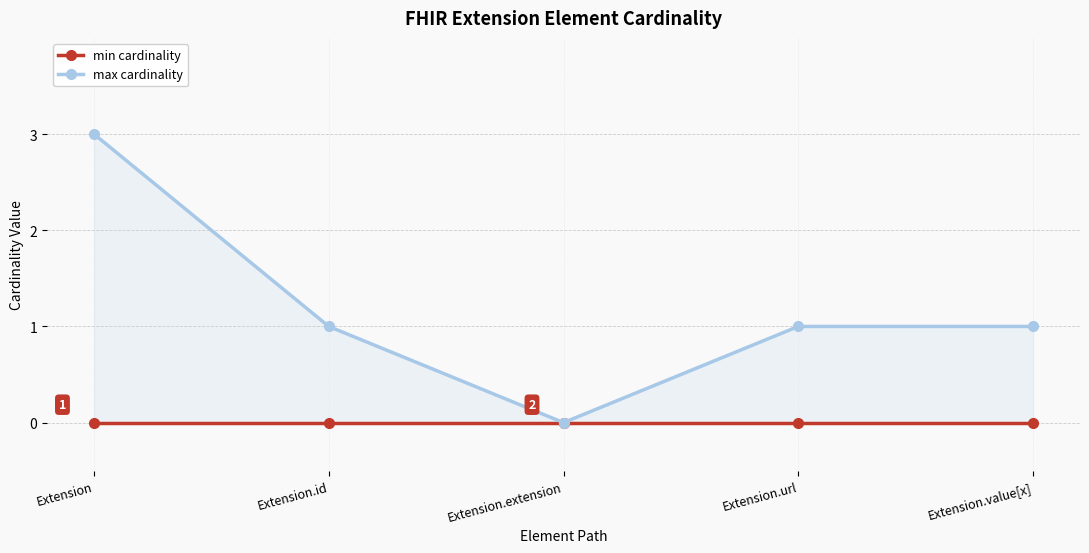

Reading left to right, what are all the values shown in this chart?

min cardinality: 0	0	0	0	0
max cardinality: 3	1	0	1	1